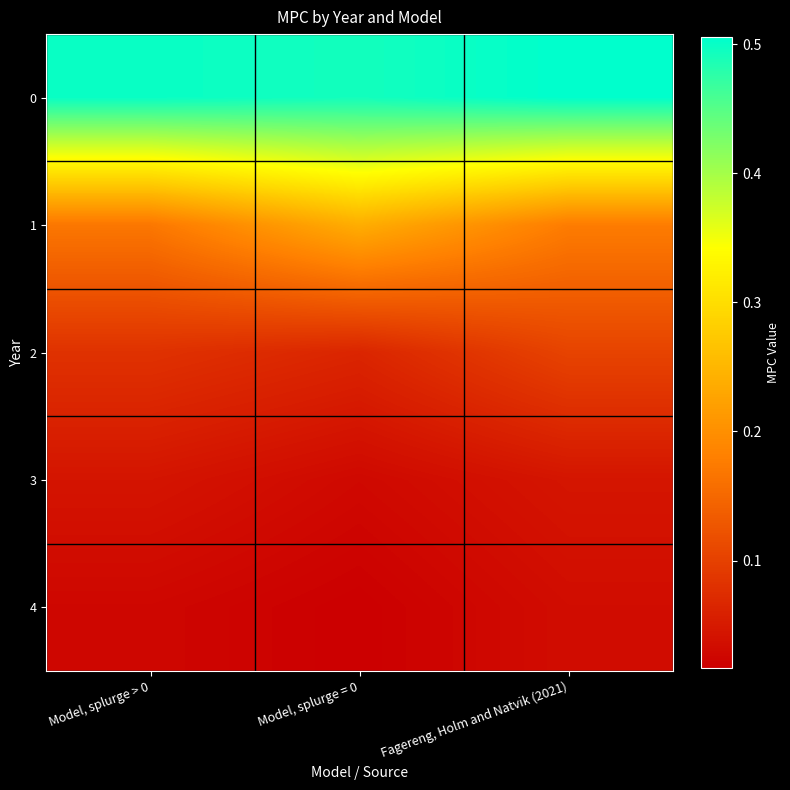

At Fagereng, Holm and Natvik (2021), list the series in order from largest to smallest.

0, 1, 2, 3, 4